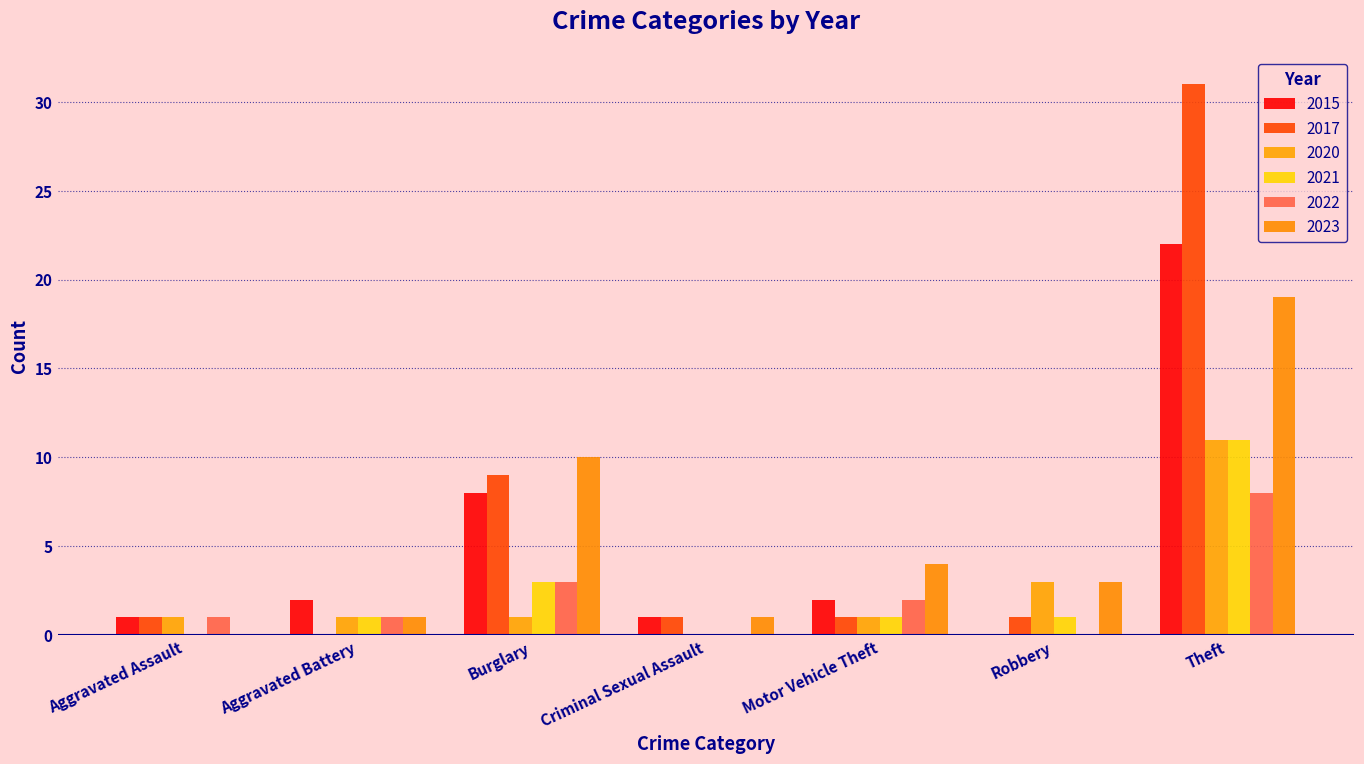

Is it true that 2022 equals 8 at Theft?

True